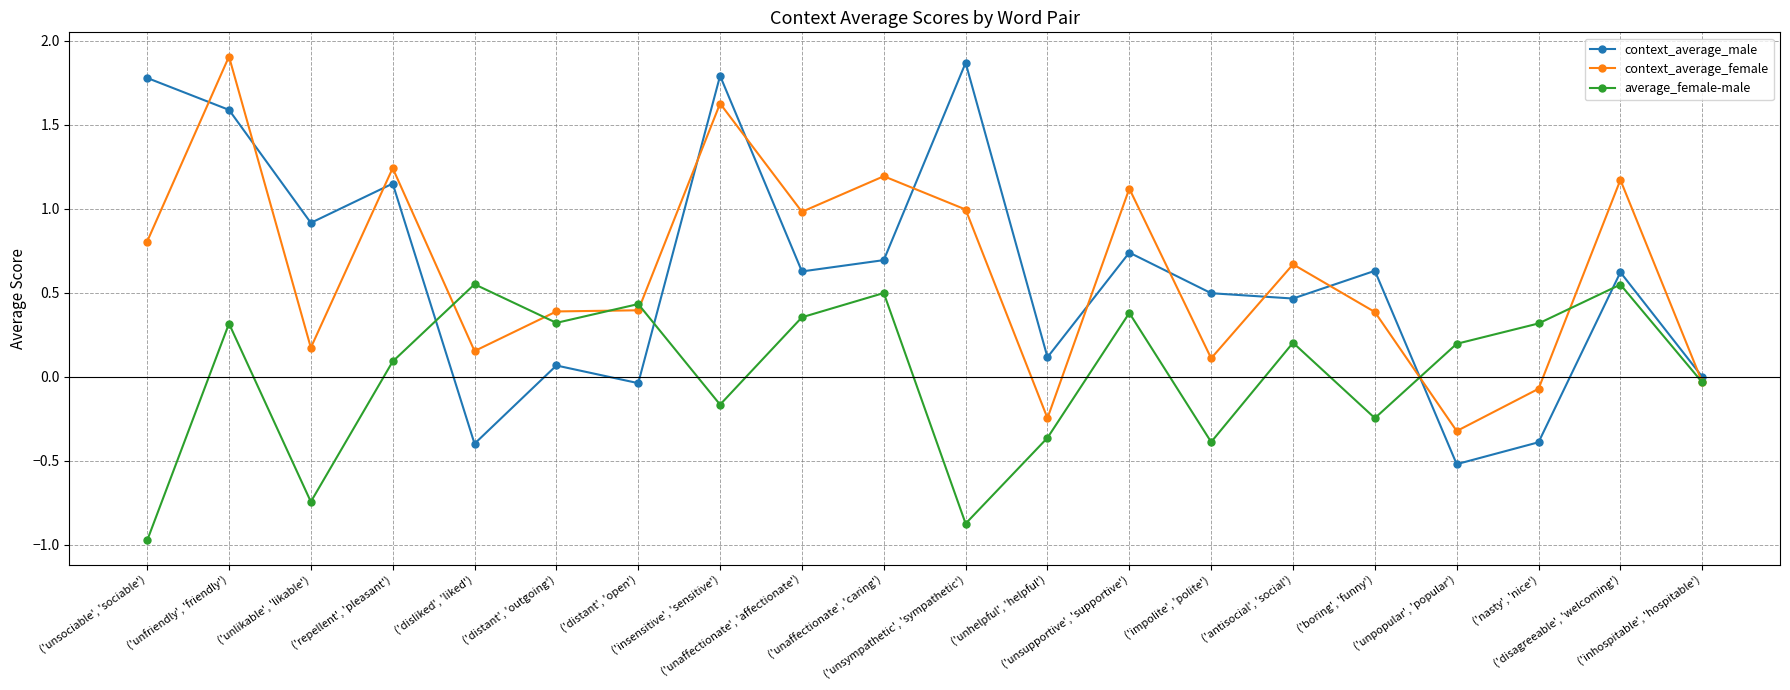

Where is context_average_male nearest to the value 0?

('inhospitable', 'hospitable')